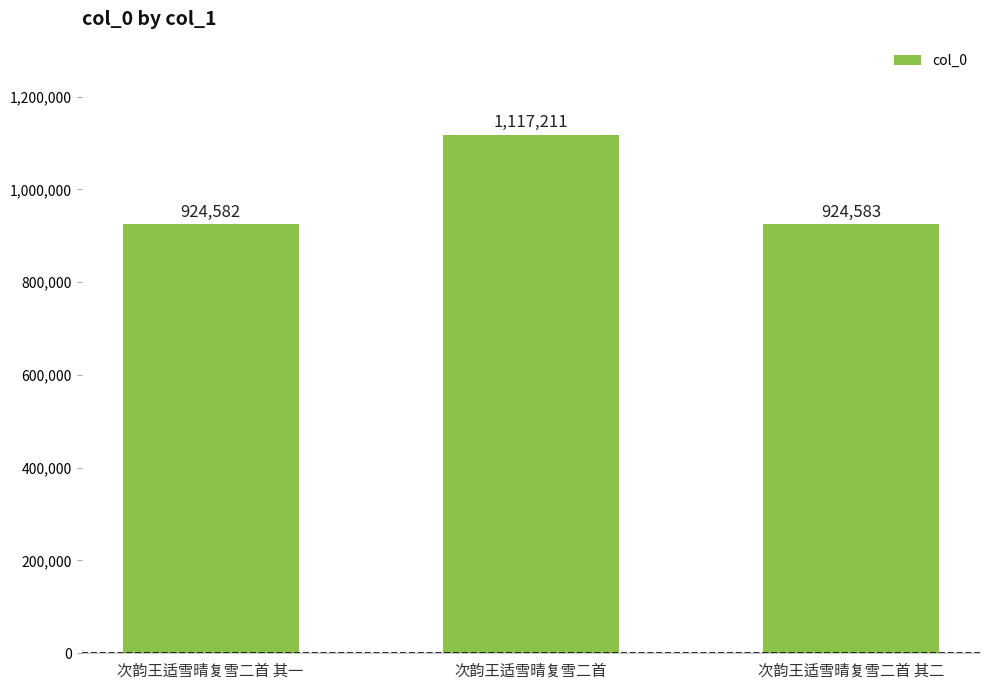

What is the difference between the values at 次韵王适雪晴复雪二首 其二 and 次韵王适雪晴复雪二首?

192628